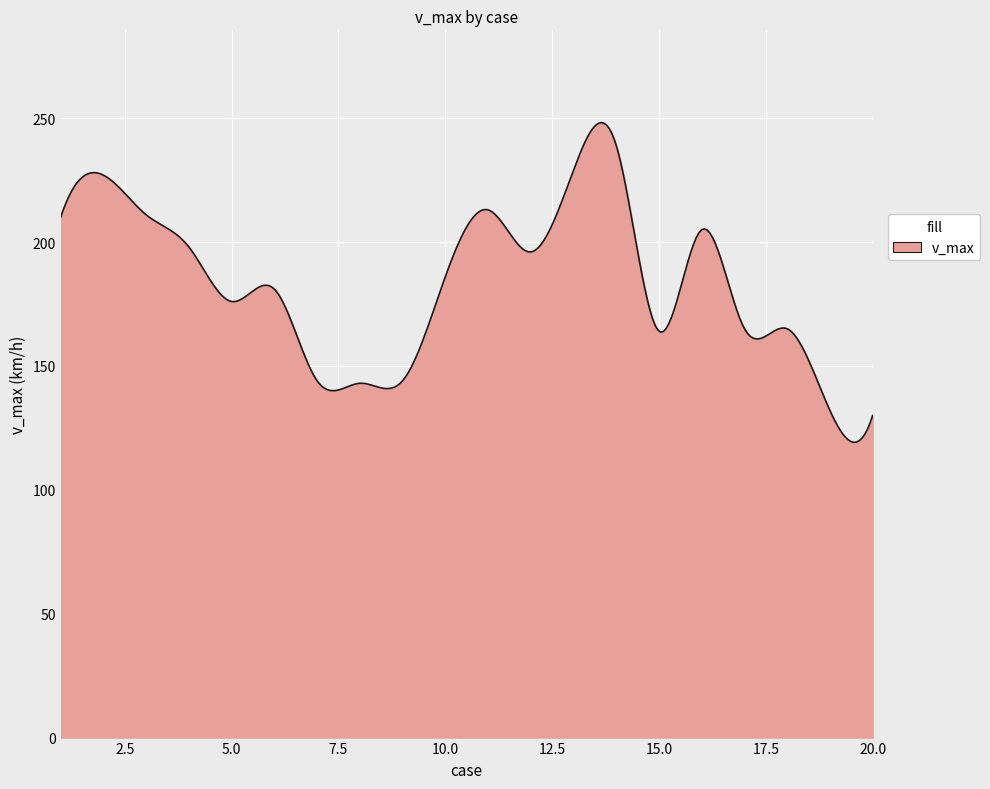

What is the maximum value shown in the chart?

248.2